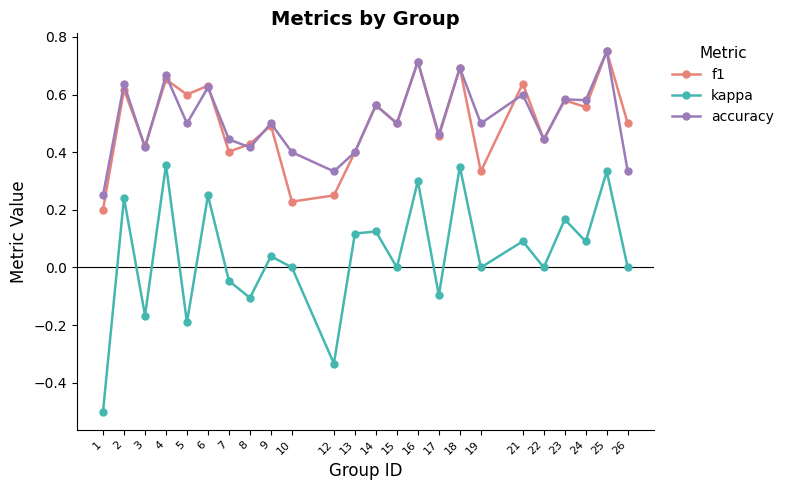

Is it true that kappa equals -0.1 at 8?

True